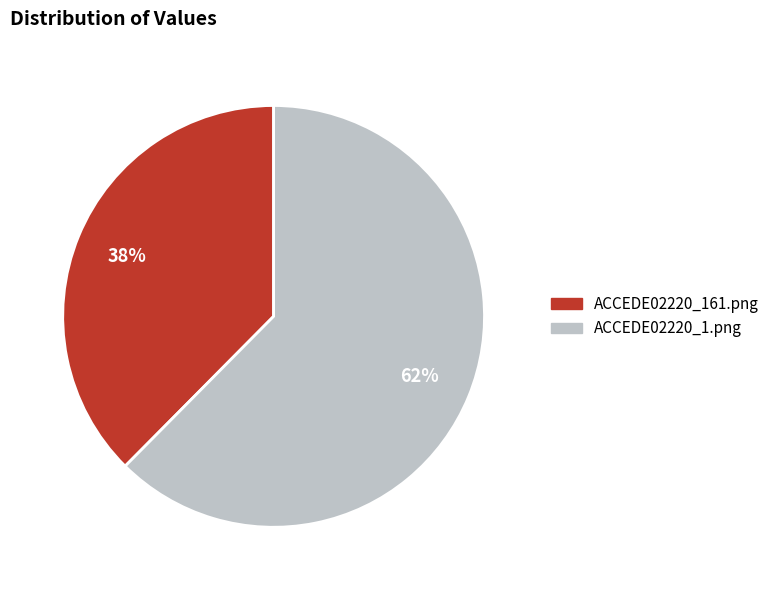

Count the number of slices in the pie.

2